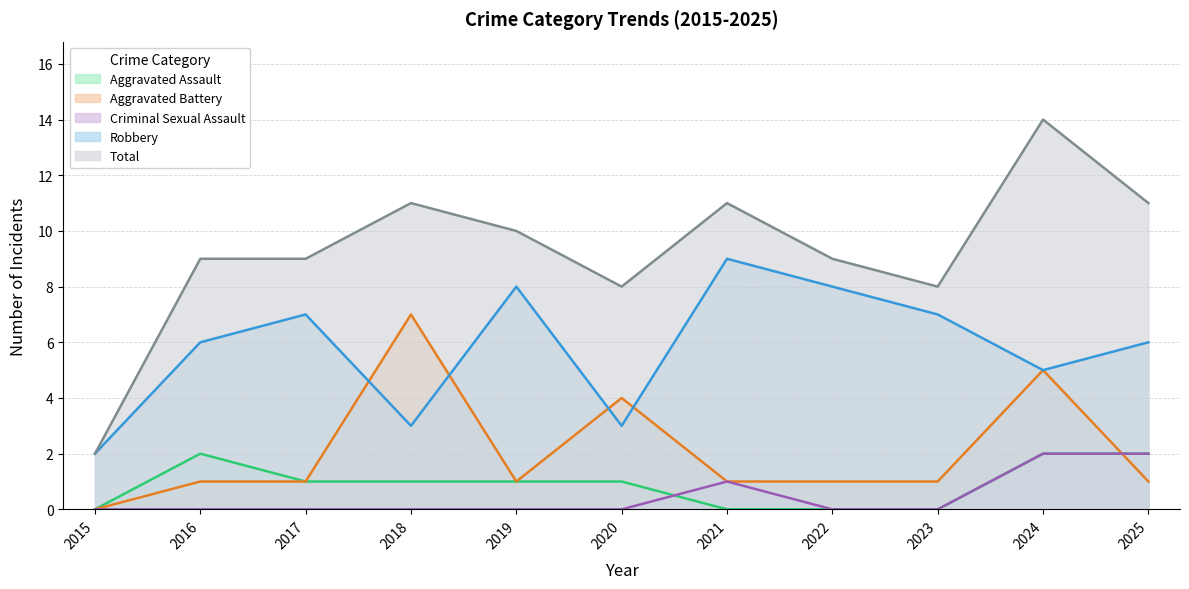

Which series changed the most between 2017 and 2023?

Aggravated Assault